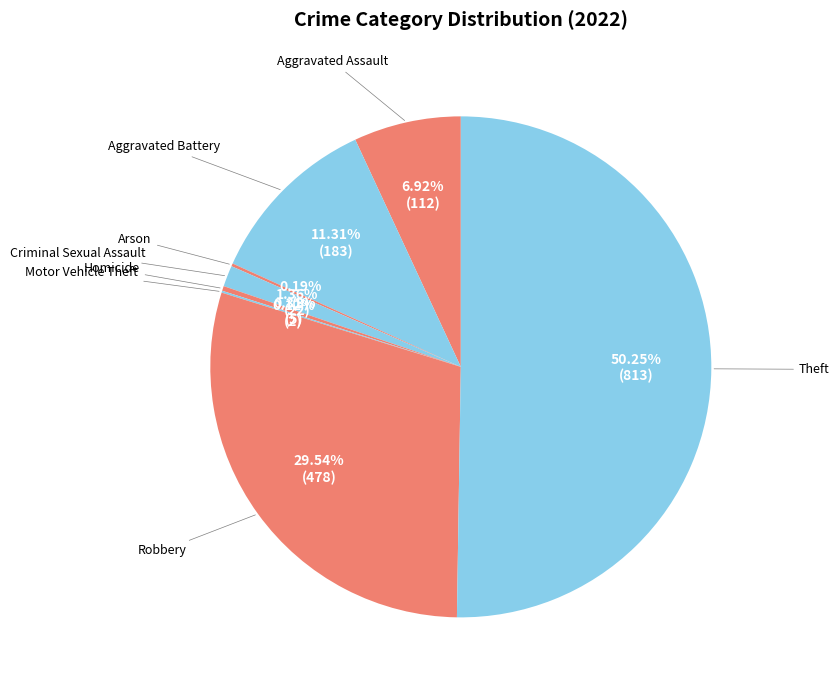

Which category has the biggest portion of the pie?

Theft